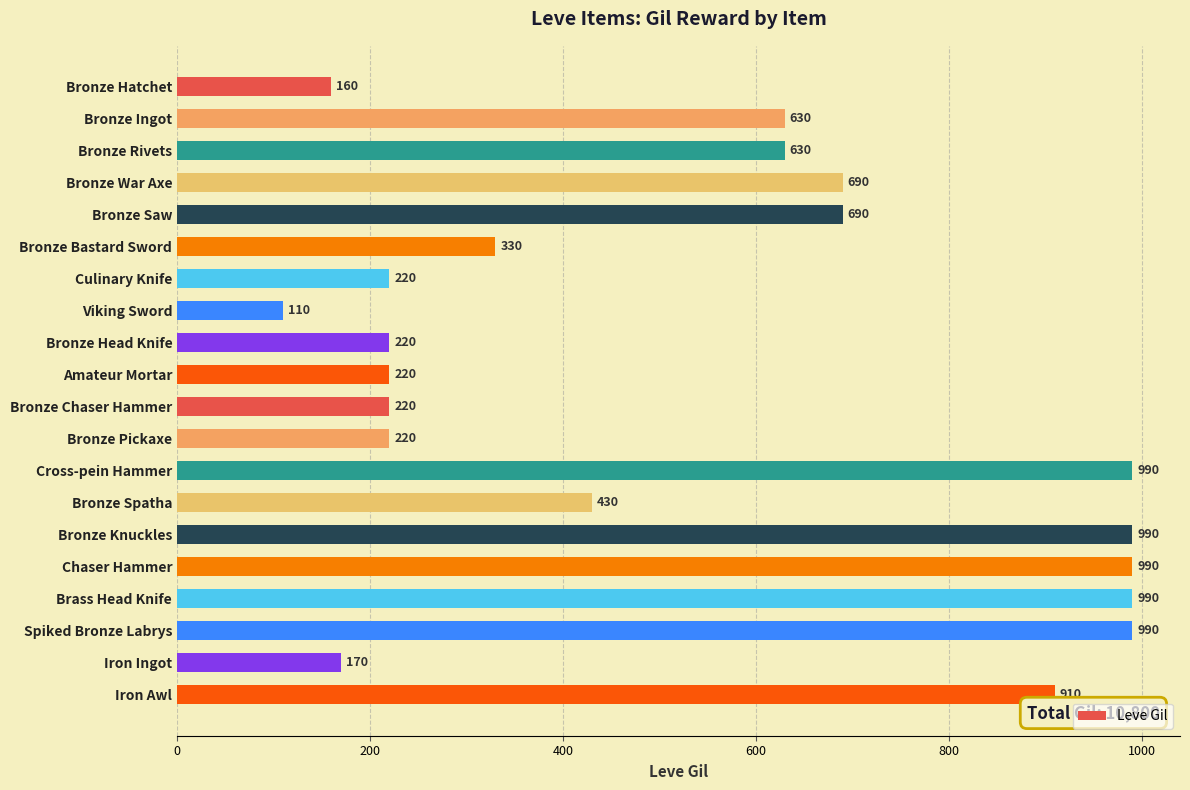

Which category has the lowest value across all series?

Viking Sword